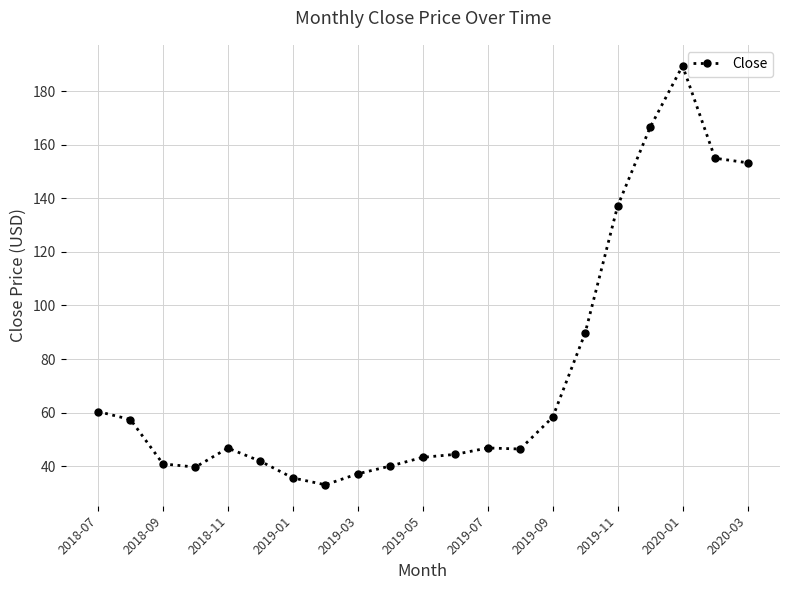

True or false: there are more than 0 points higher than both neighbors.

True